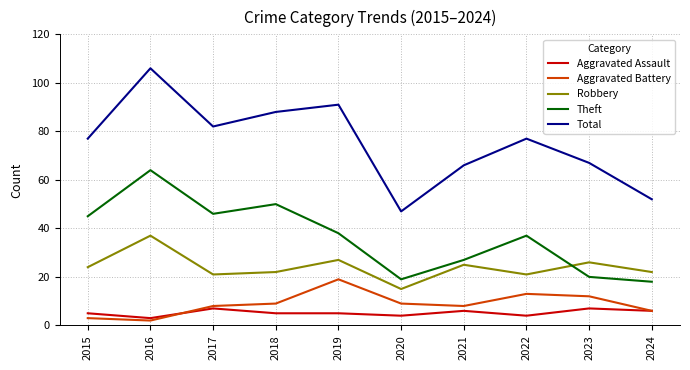

The Aggravated Battery series shows 23 at 2022. True or false?

False